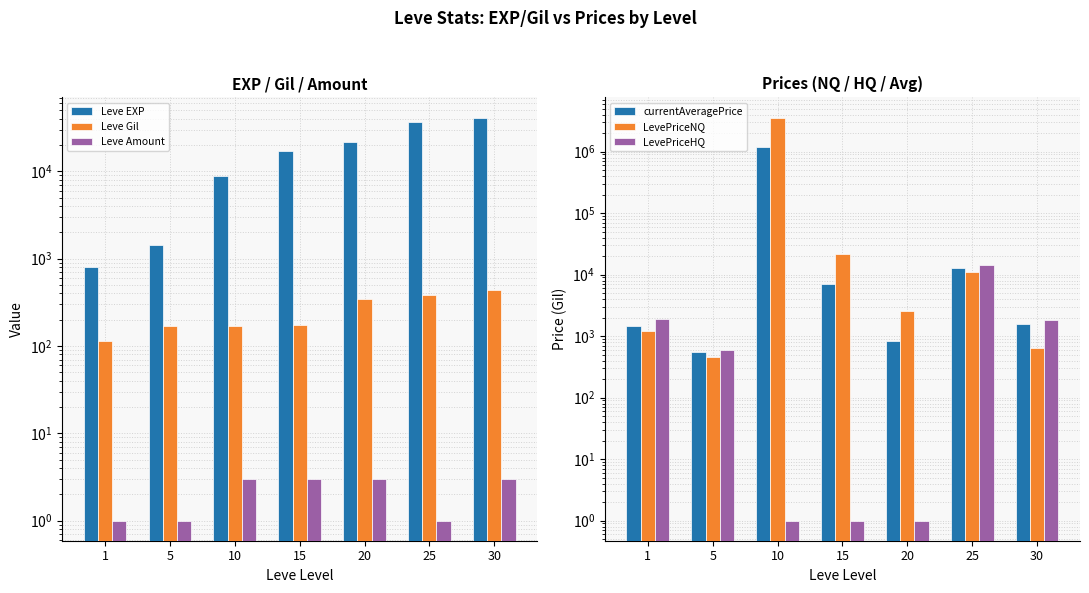

At which label does Leve EXP first exceed 16920?

20